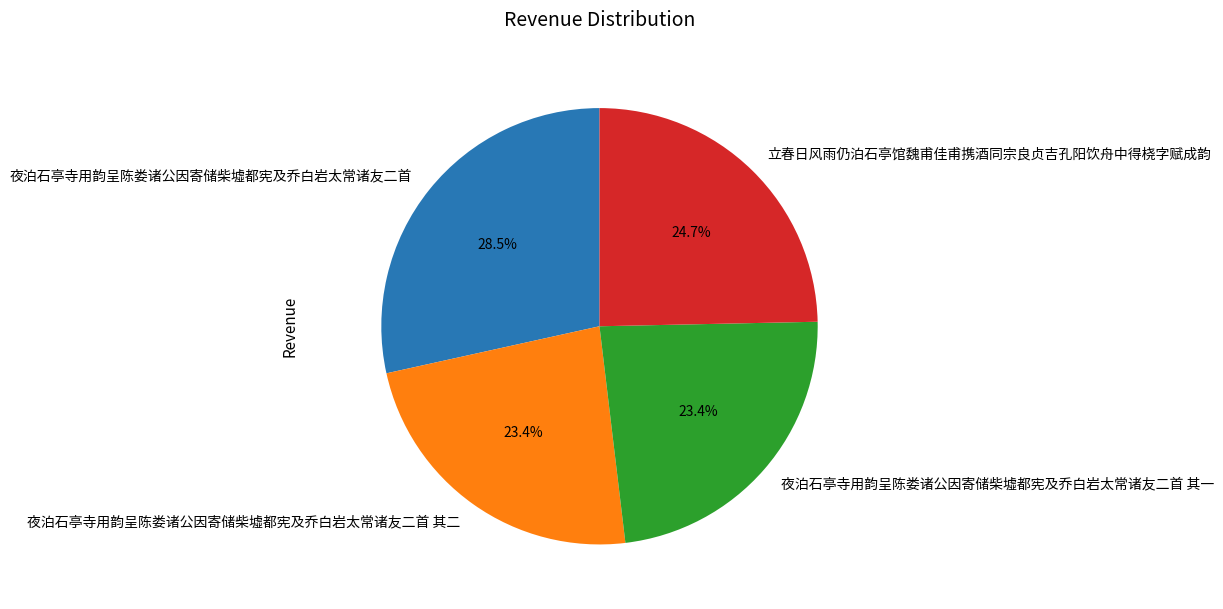

Do 夜泊石亭寺用韵呈陈娄诸公因寄储柴墟都宪及乔白岩太常诸友二首 其一 and 夜泊石亭寺用韵呈陈娄诸公因寄储柴墟都宪及乔白岩太常诸友二首 together represent more than half of the pie?

Yes